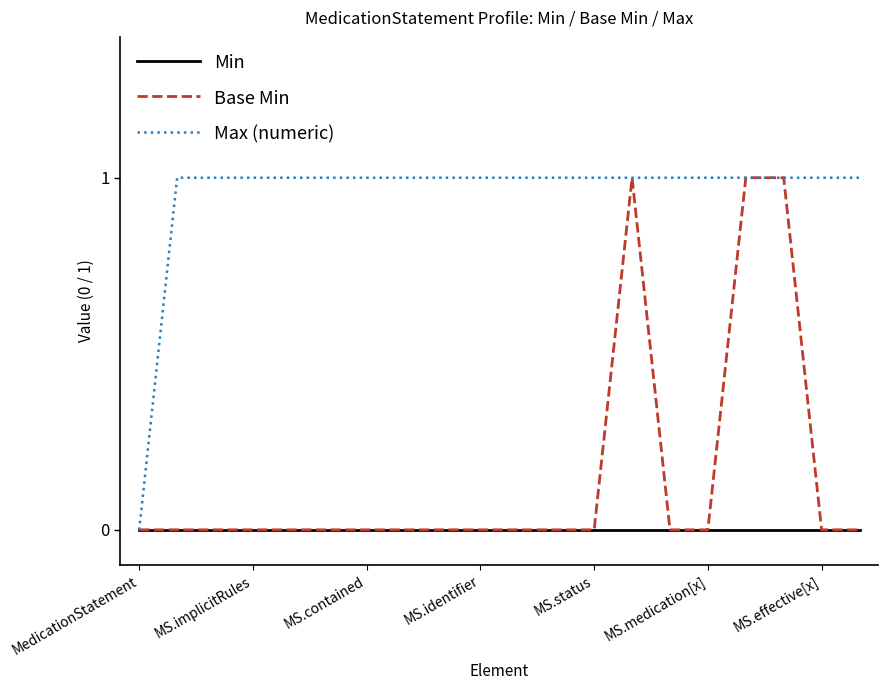

Which series has the largest total across all categories?

Max (numeric)